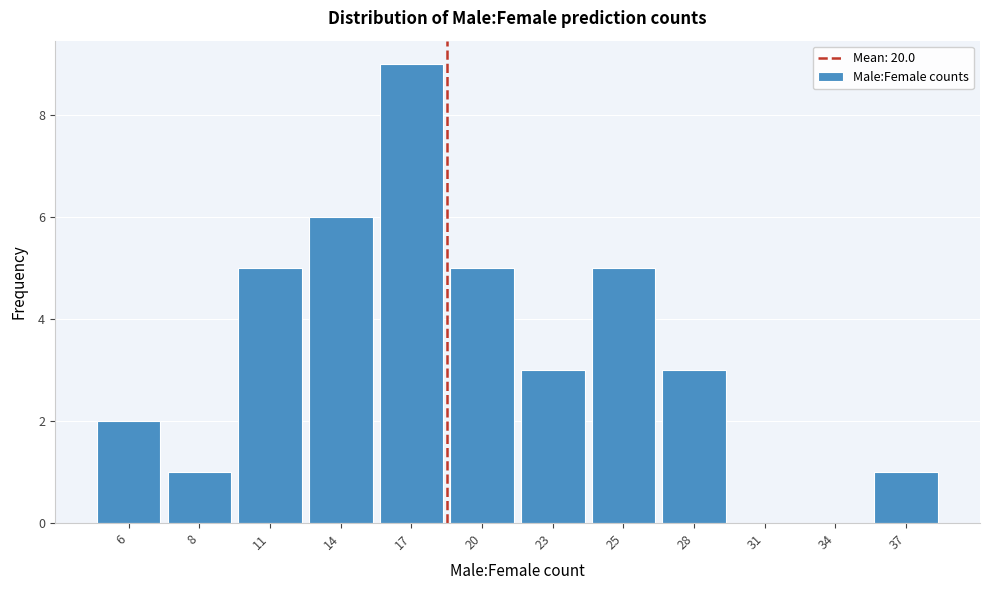

Reading left to right, transcribe all the data shown in this chart.

6=2	8=1	11=5	14=6	17=9	20=5	23=3	25=5	28=3	31=0	34=0	37=1